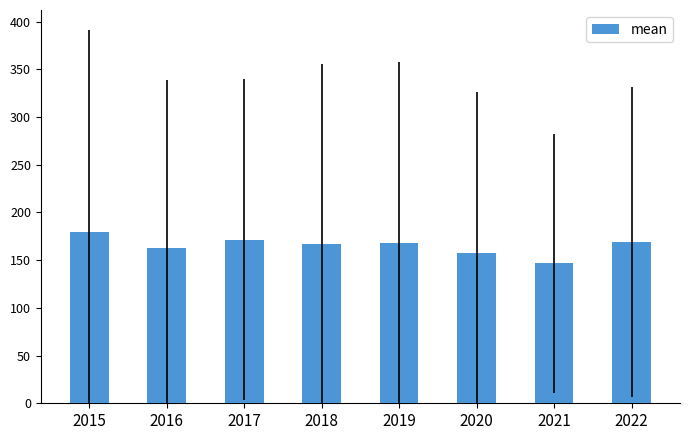

The value at 2017 is 171.6. True or false?

True